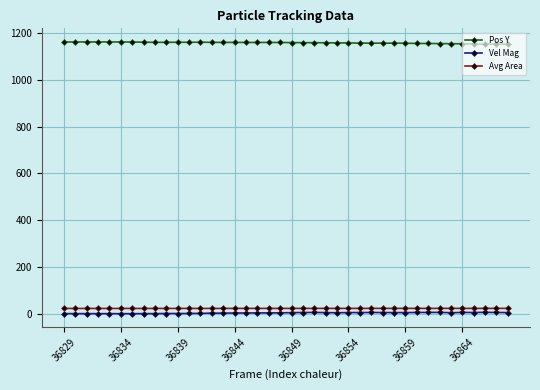

Which series has the largest total across all categories?

Pos Y